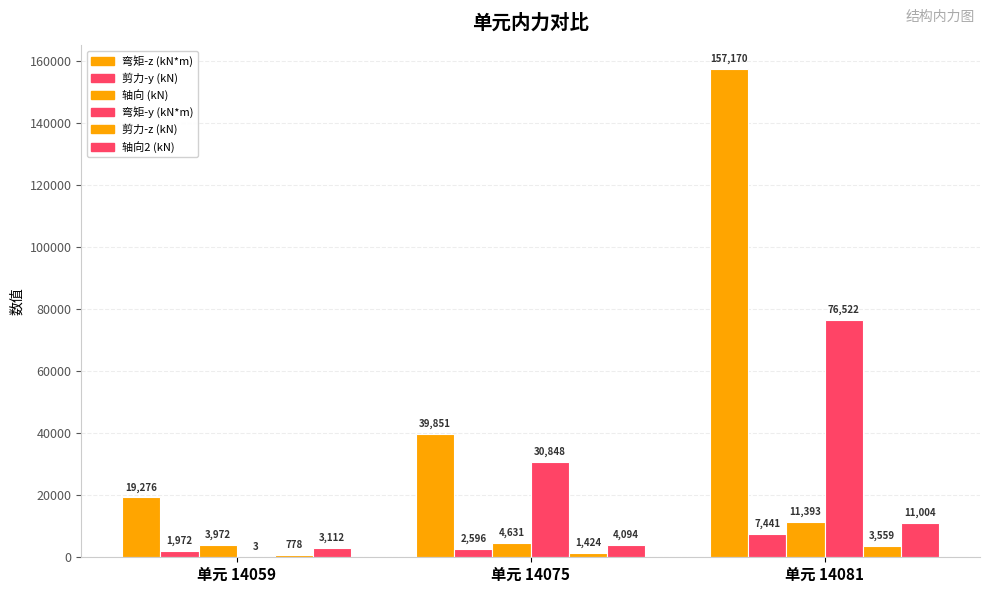

Count the number of categories in the chart.

3